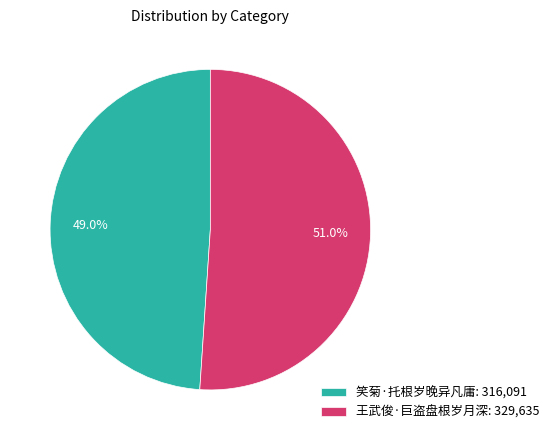

To the nearest percent, what is the difference between the largest and smallest slice percentages?

2%